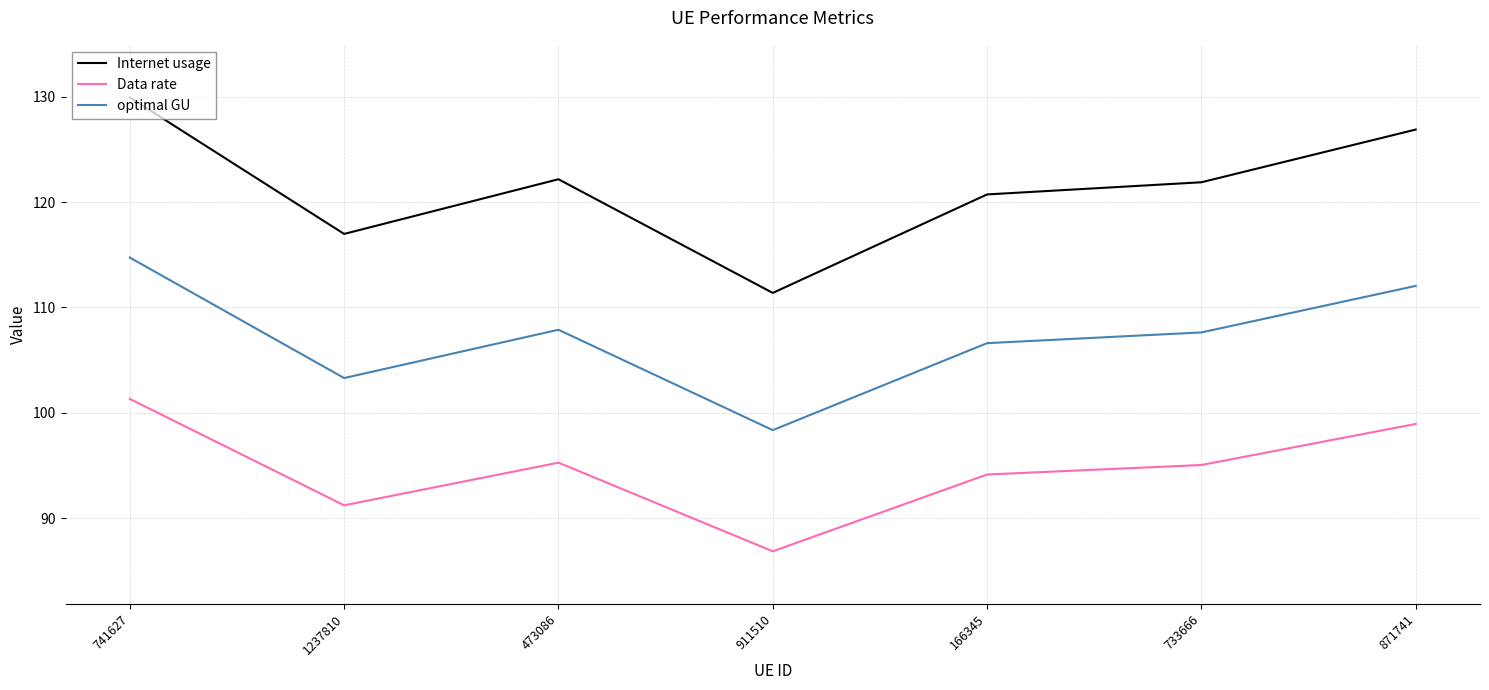

Is the value of Internet usage at 741627 greater than the value of Data rate at 473086?

Yes